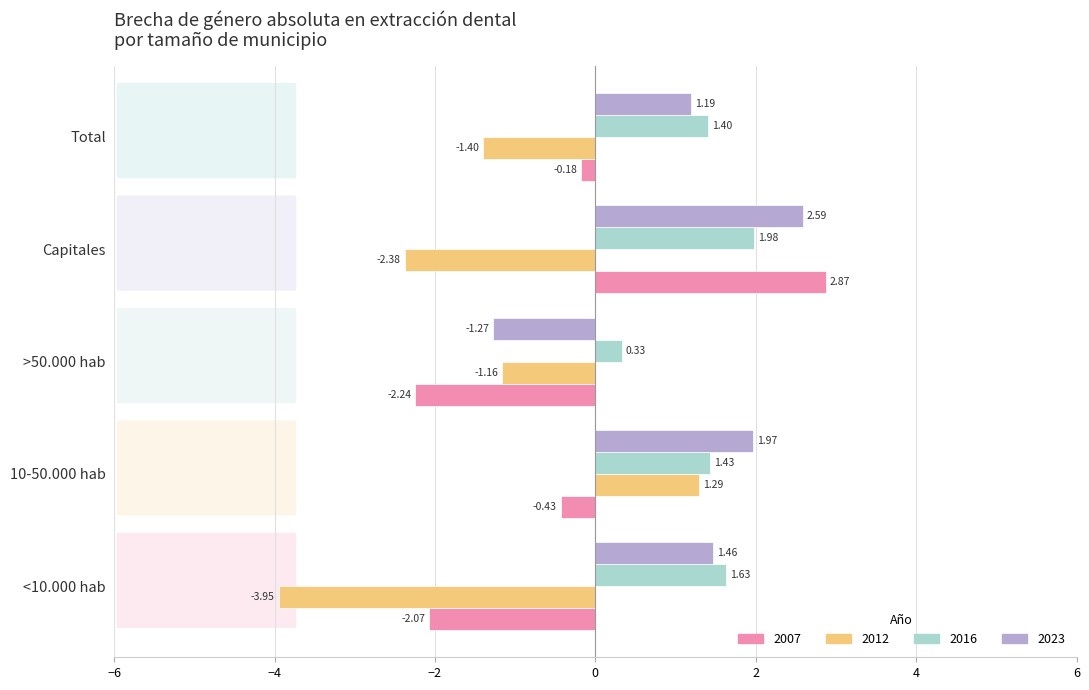

What is the sum of the 2016 values at Total and 10-50.000 hab?

2.8